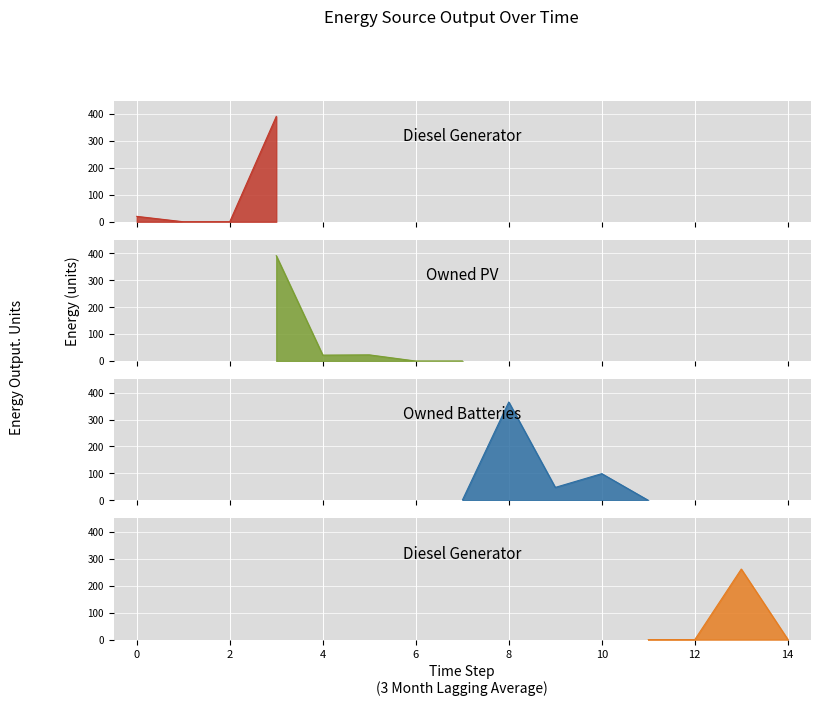

What is the total value across all series at 13?

262